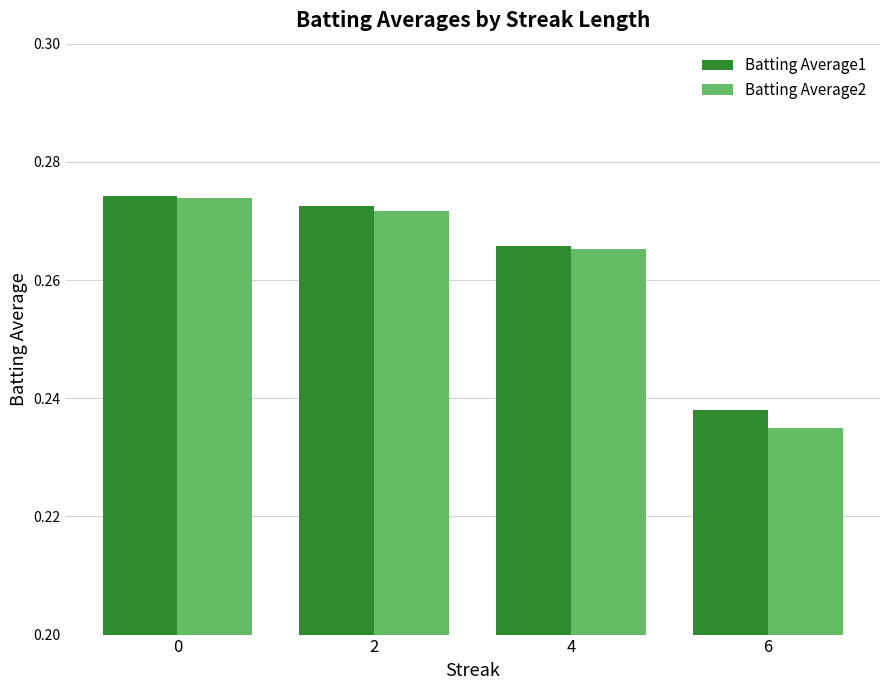

The Batting Average1 series shows 0.4 at 2. True or false?

False